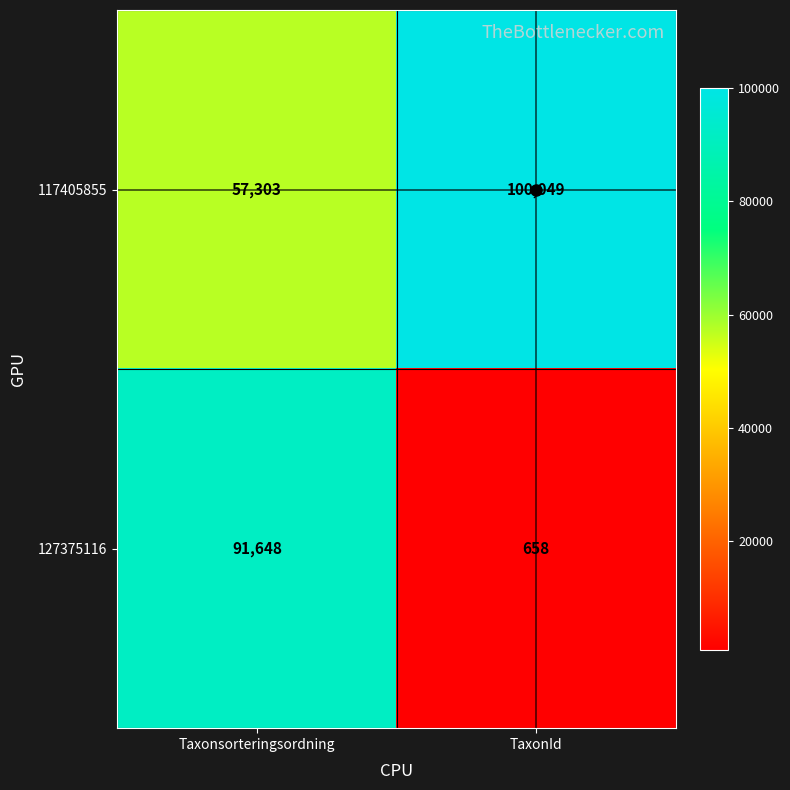

Rank the categories by 127375116 value from lowest to highest.

TaxonId, Taxonsorteringsordning